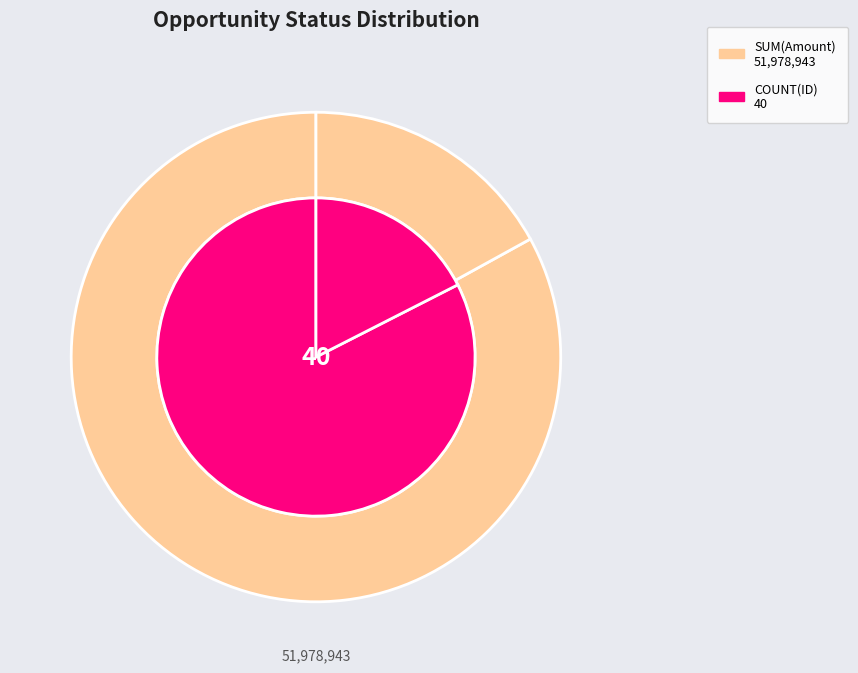

Count the number of slices in the pie.

2